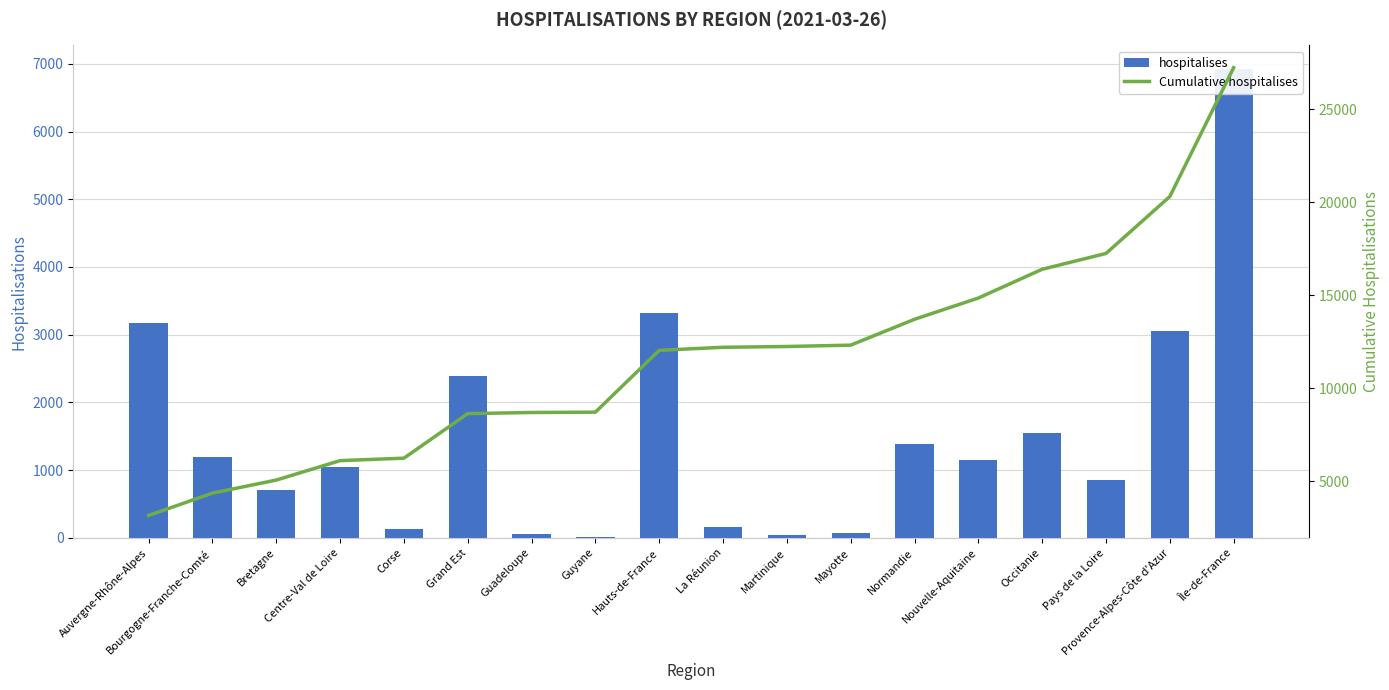

List the series in order of their overall mean, highest first.

Cumulative hospitalises, hospitalises